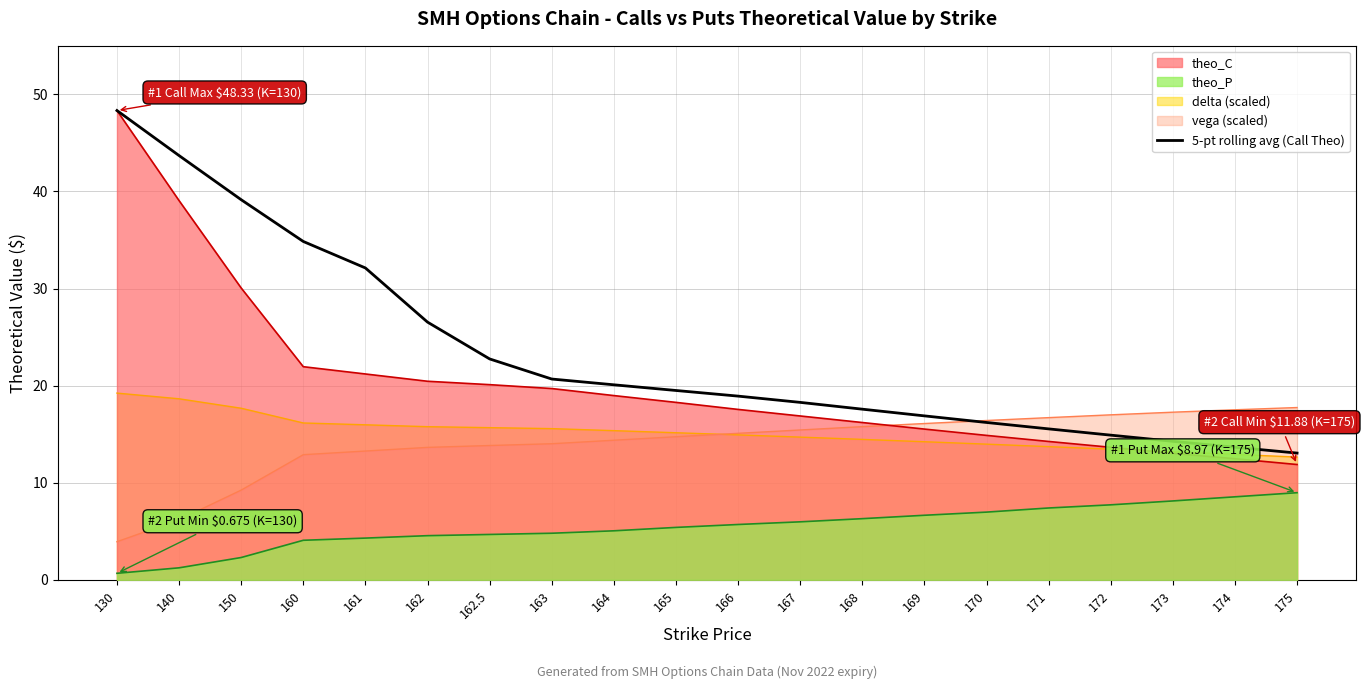

True or false: the data shows 10.7 at 170.

False